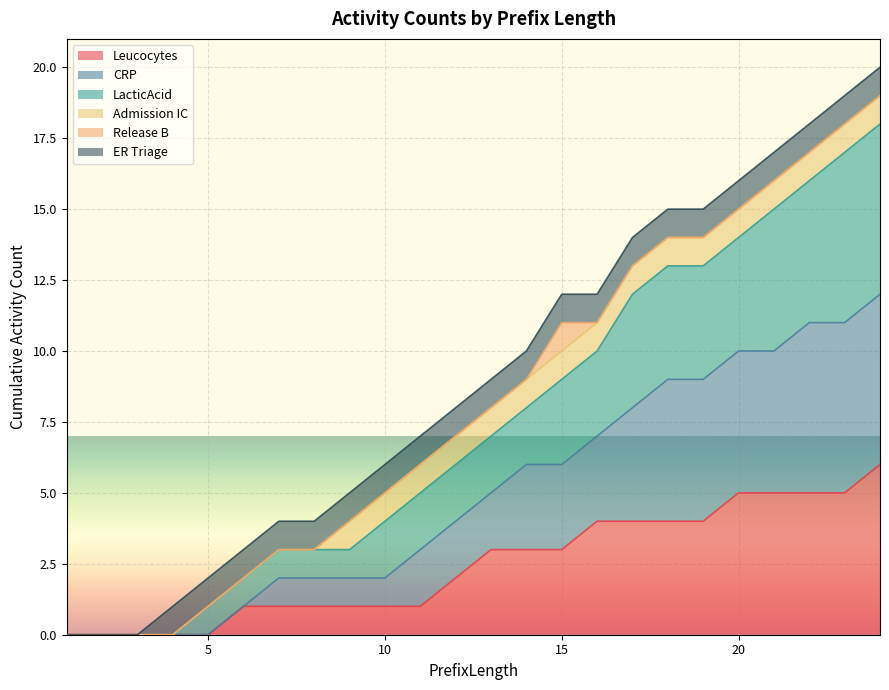

True or false: CRP and LacticAcid intersect in this chart.

False